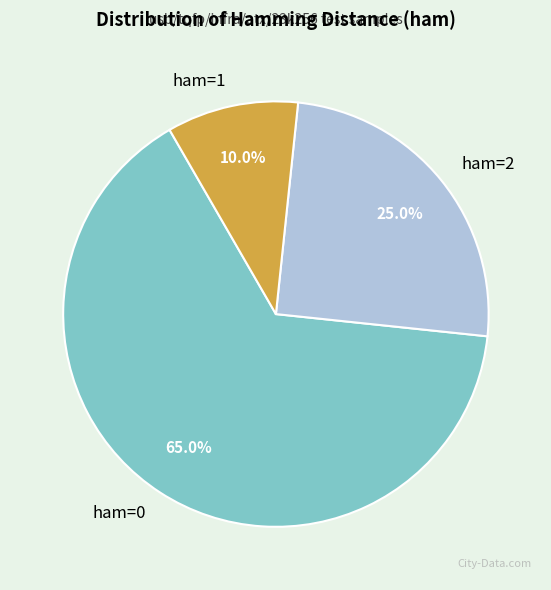

Is there a majority slice in this chart?

Yes